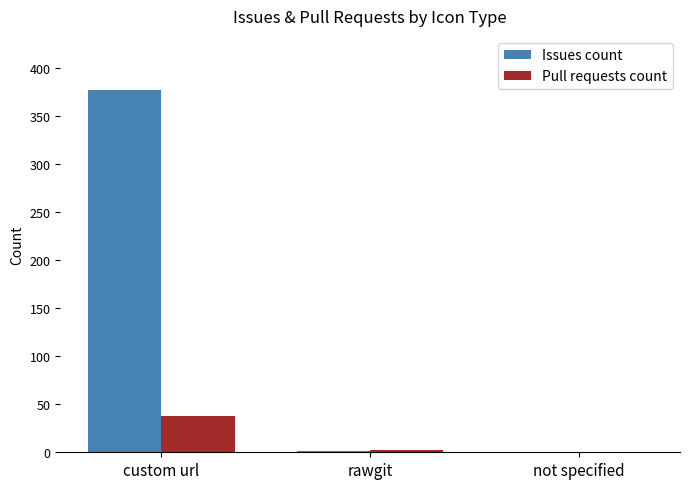

What is the sum of all Pull requests count values?

40